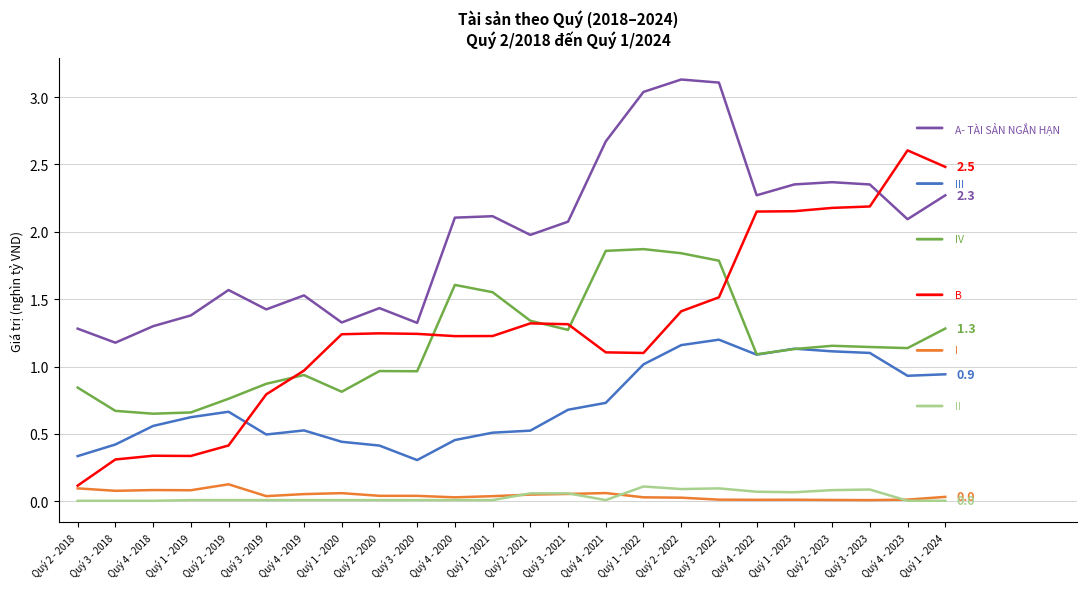

What is the maximum value shown in the chart?

3.1